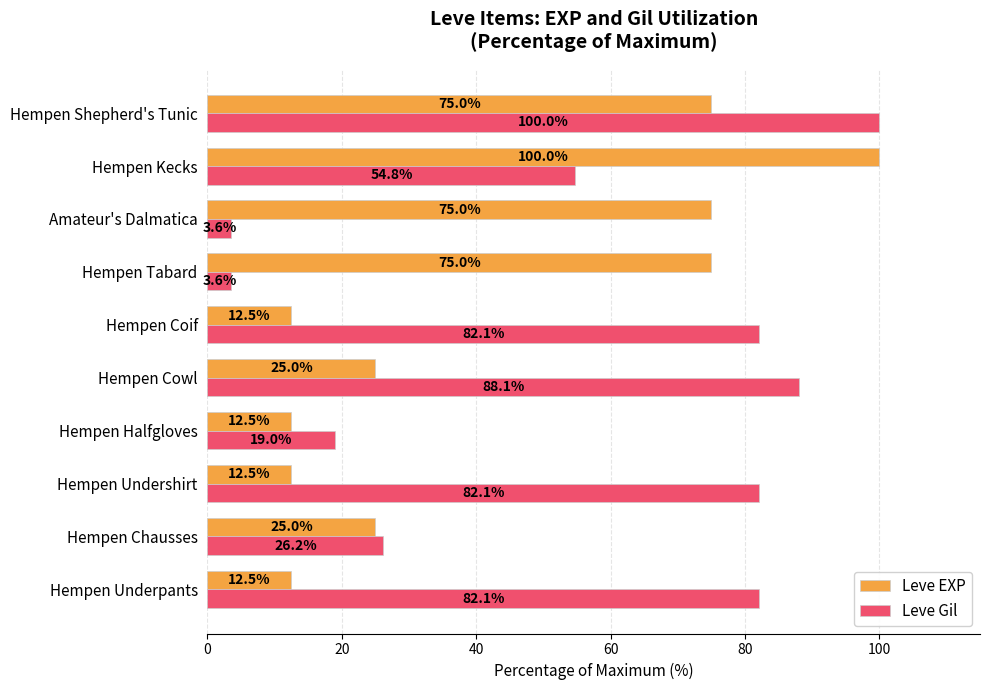

What is the total value across all series at Hempen Underpants?

94.6